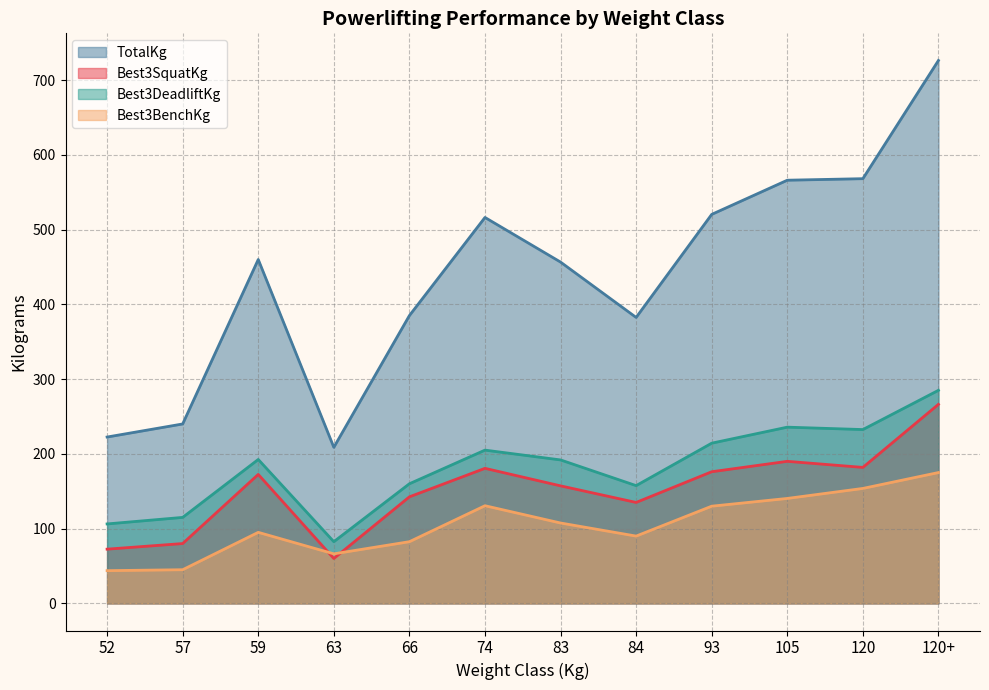

What are all the series names shown in the legend?

TotalKg, Best3SquatKg, Best3DeadliftKg, Best3BenchKg